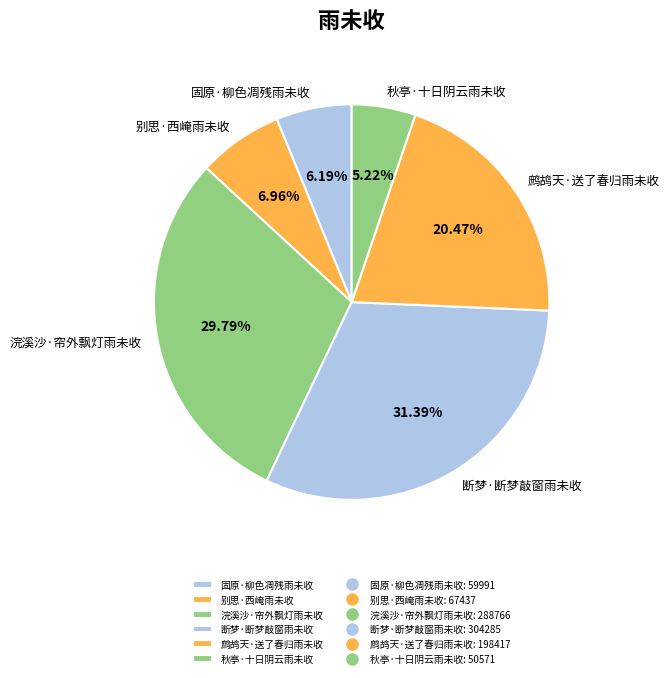

Do 秋亭·十日阴云雨未收 and 固原·柳色凋残雨未收 together represent more than half of the pie?

No